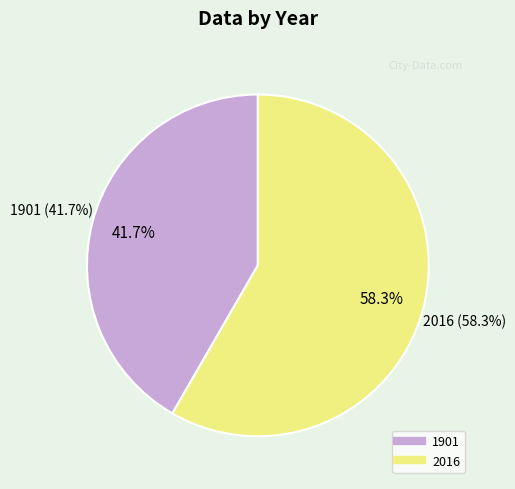

Count the number of slices in the pie.

2